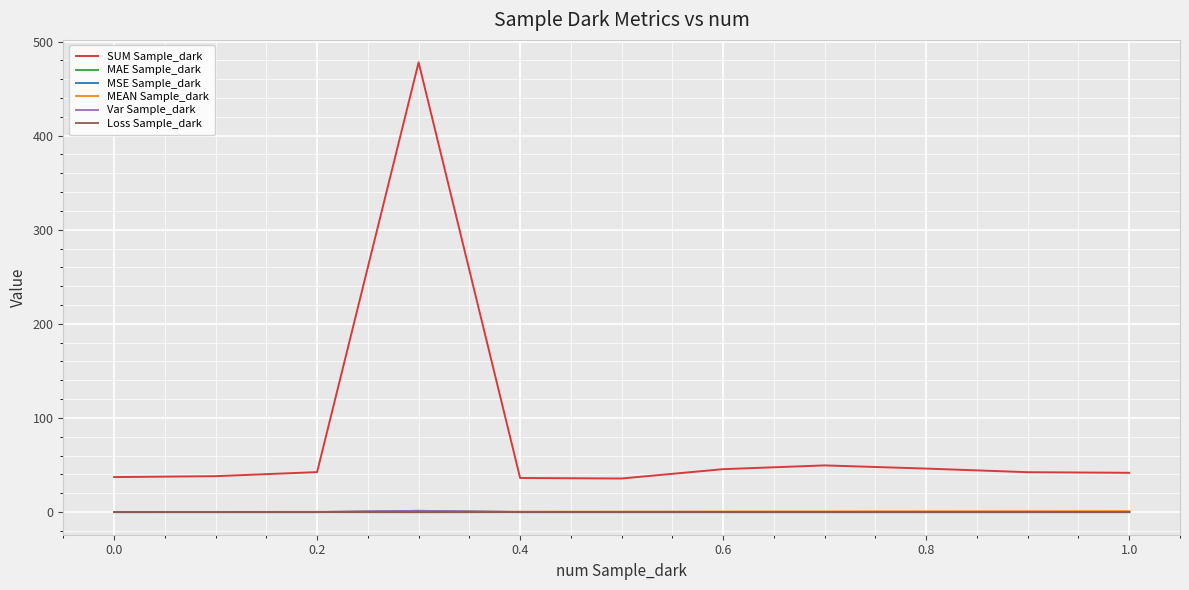

Which series has the largest total across all categories?

SUM Sample_dark